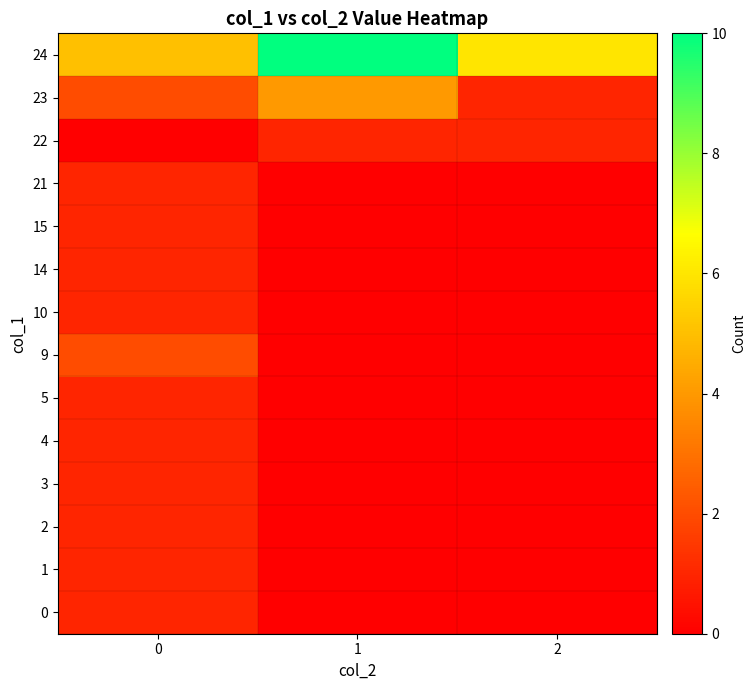

Reading left to right, extract all data points from this chart.

0: 0=1	1=0	2=0
1: 0=1	1=0	2=0
2: 0=1	1=0	2=0
3: 0=1	1=0	2=0
4: 0=1	1=0	2=0
5: 0=1	1=0	2=0
9: 0=2	1=0	2=0
10: 0=1	1=0	2=0
14: 0=1	1=0	2=0
15: 0=1	1=0	2=0
21: 0=1	1=0	2=0
22: 0=0	1=1	2=1
23: 0=2	1=4	2=1
24: 0=5	1=10	2=6